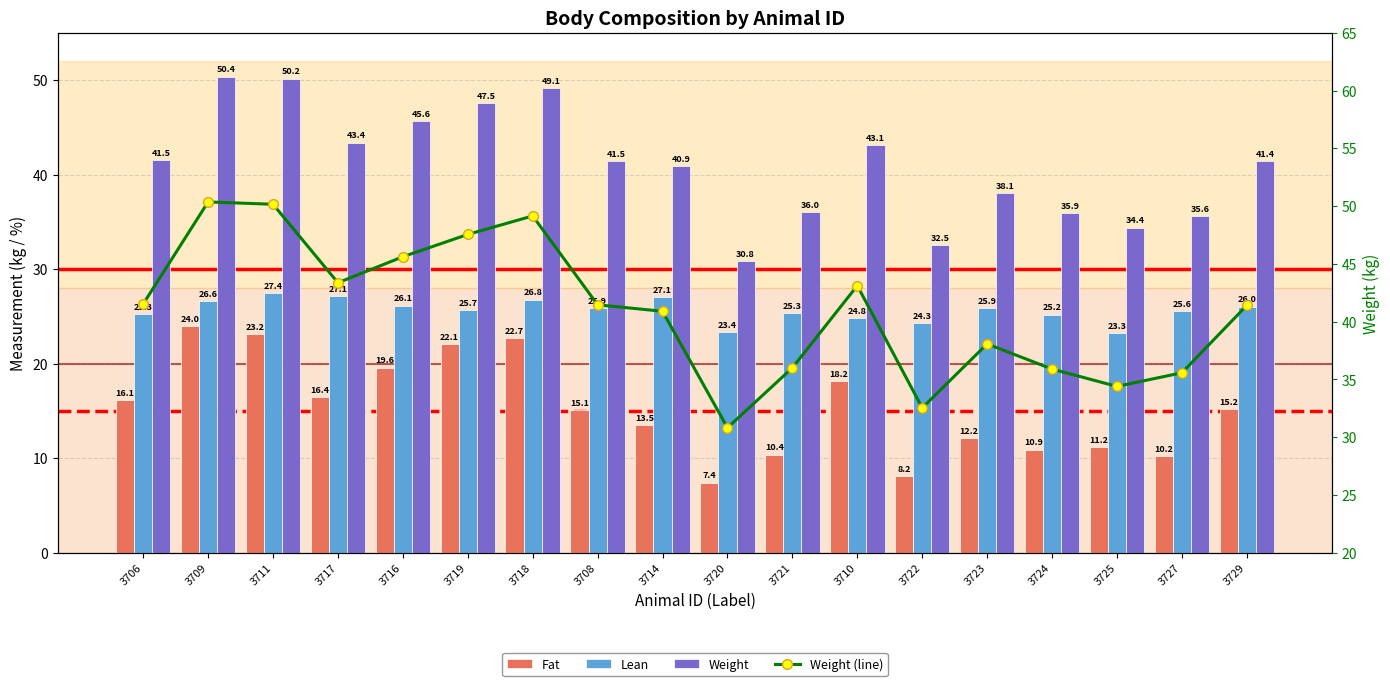

What position from the left is 3716?

5